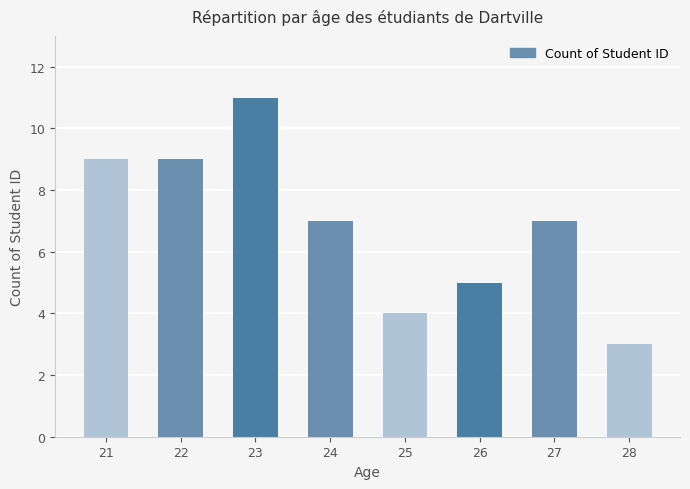

What value does the data have at 23?

11